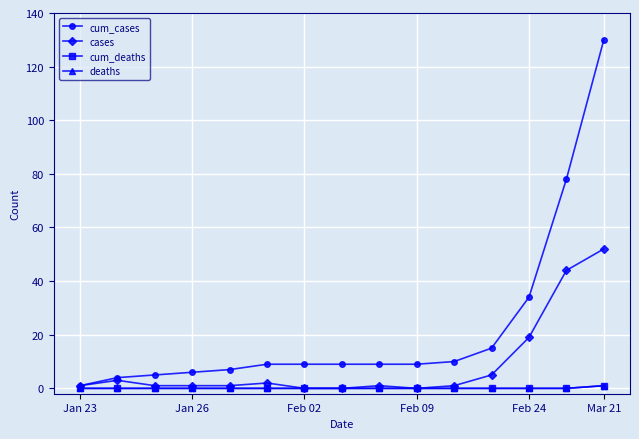

True or false: cases has more than 0 interior local peaks.

True